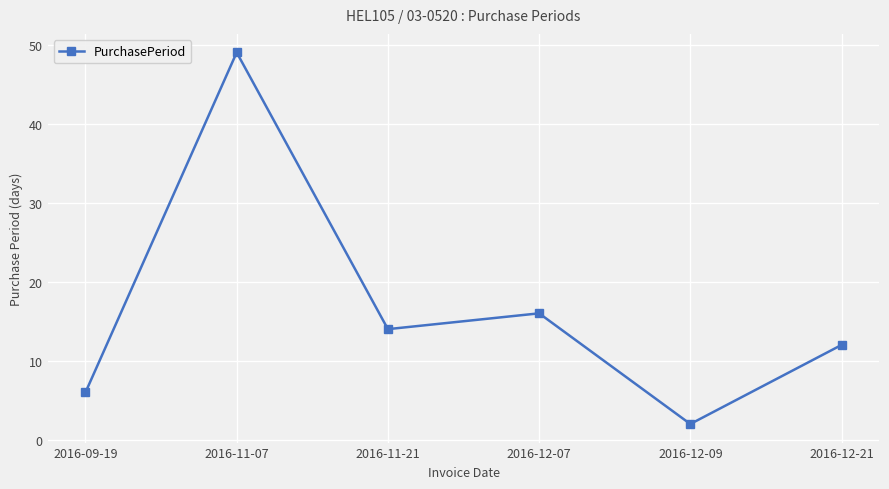

True or false: the data shows 16 at 2016-12-07.

True